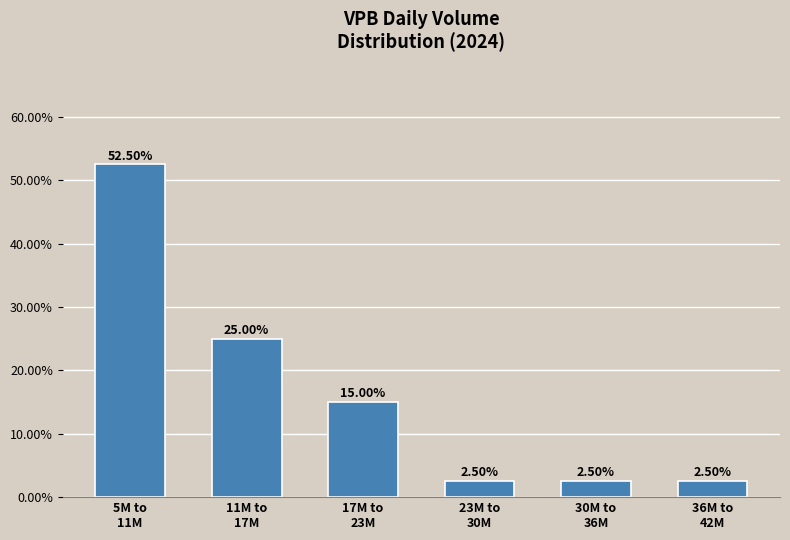

Does the chart contain any negative values?

No